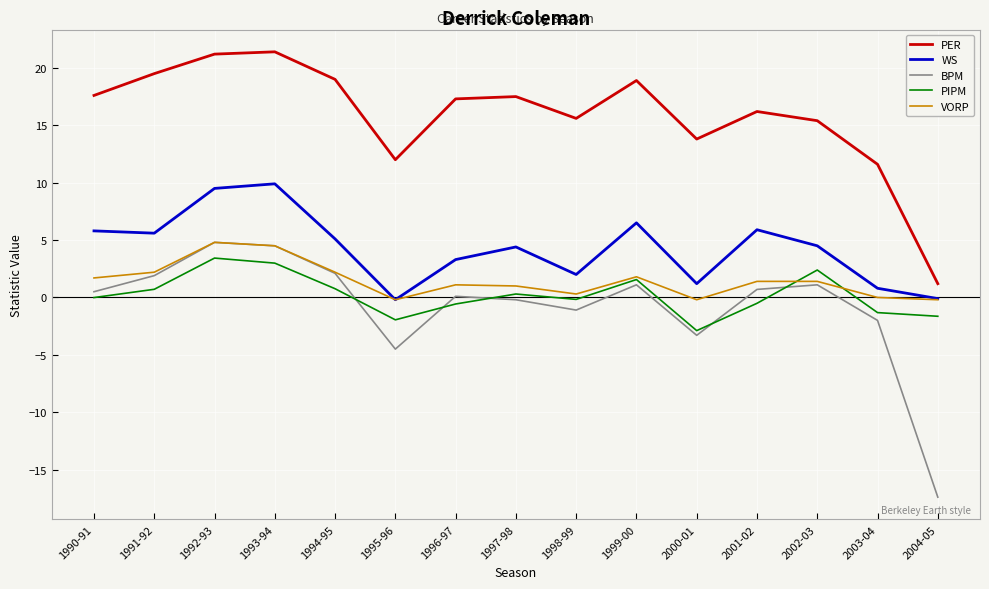

True or false: PER and VORP intersect in this chart.

False